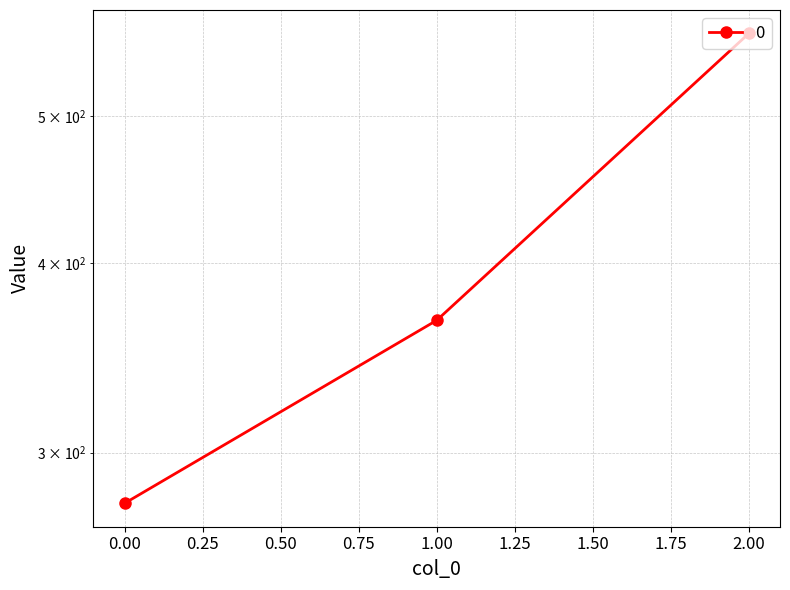

The value at 1 is 220.9. True or false?

False